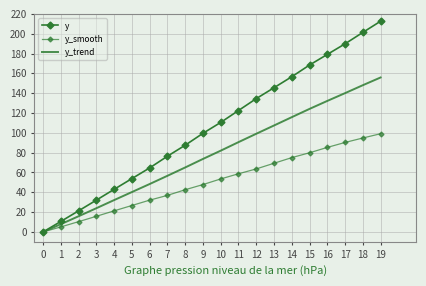

How many data points in y_trend are above 82?

9